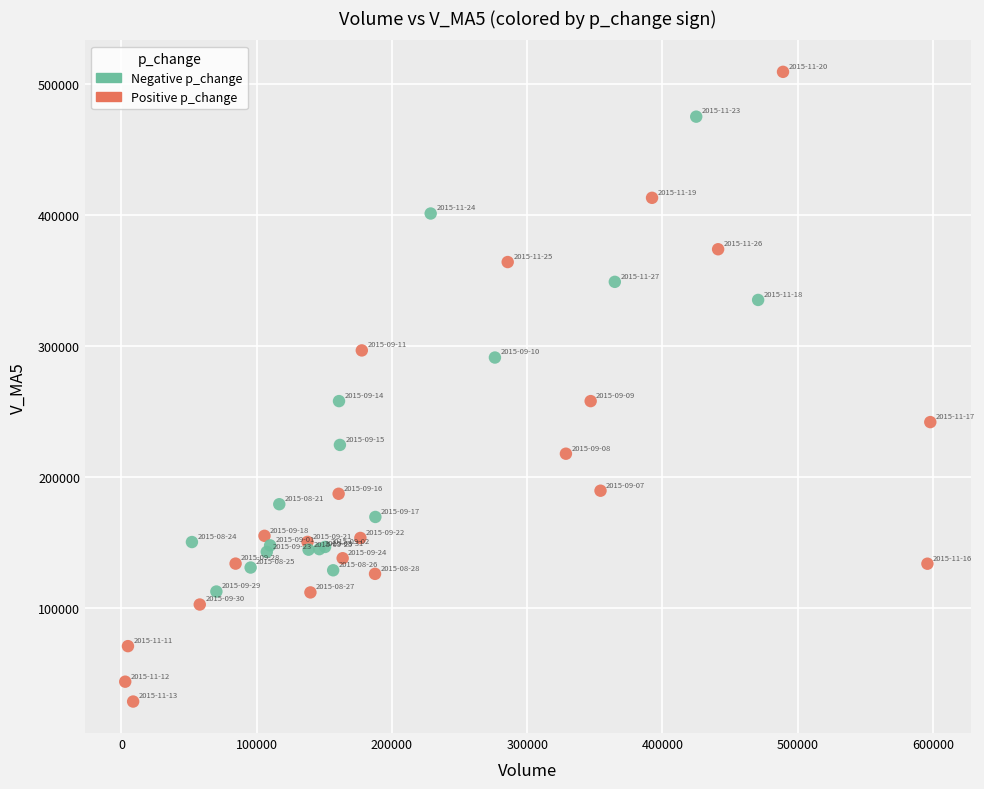

Which series reaches the maximum Y coordinate?

Positive p_change